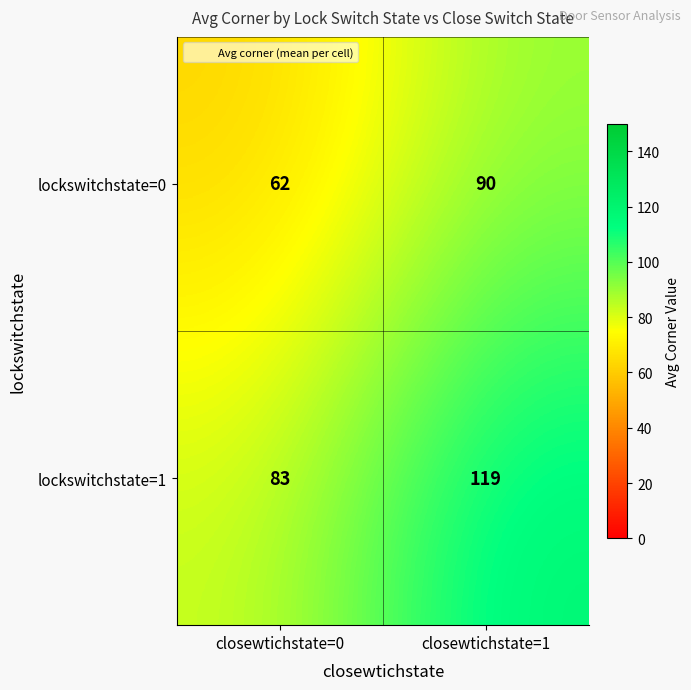

What is the difference between the lockswitchstate=1 values at closewtichstate=1 and closewtichstate=0?

36